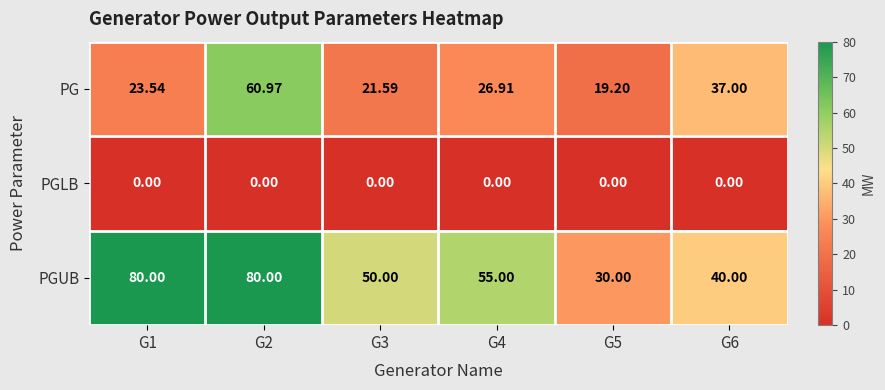

Rank the series at G6 from highest to lowest value.

PGUB, PG, PGLB